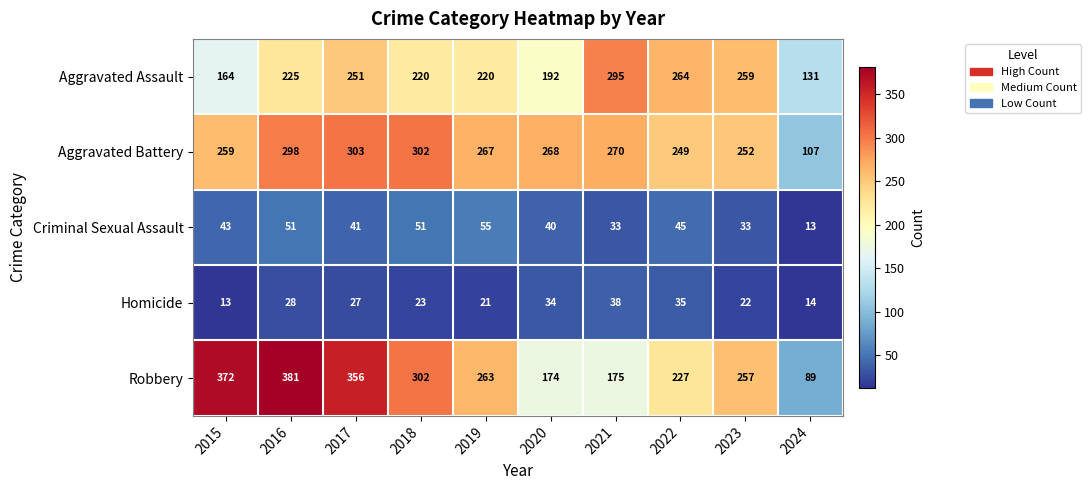

What is the total value across all series at 2019?

826